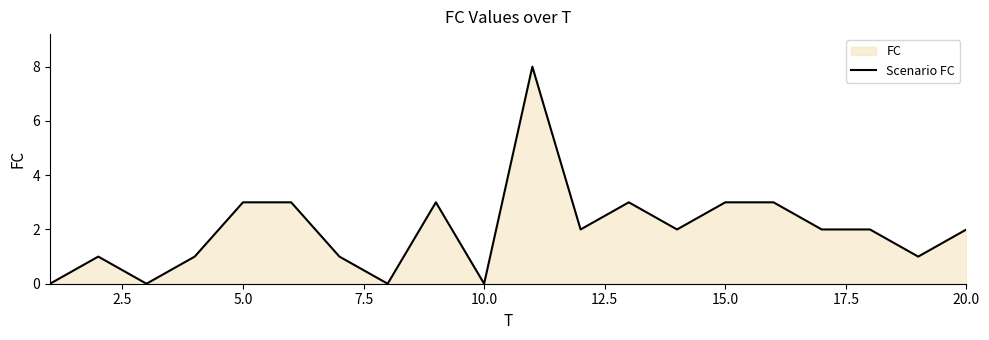

Reading left to right, what are all the values shown in this chart?

0	1	0	1	3	3	1	0	3	0	8	2	3	2	3	3	2	2	1	2